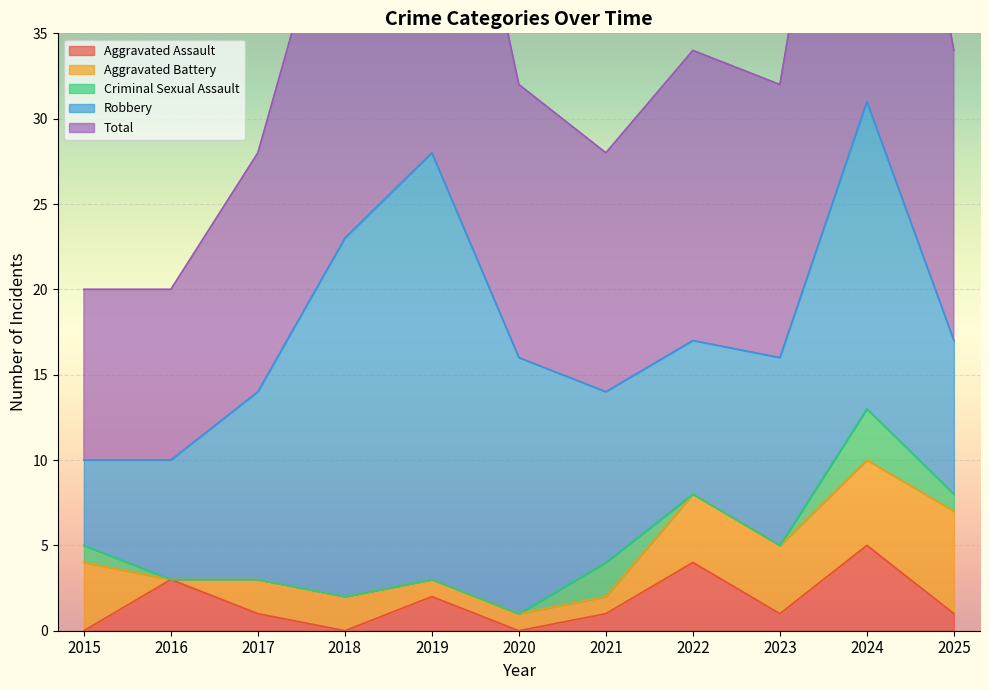

Which series has the largest range (max minus min)?

Total